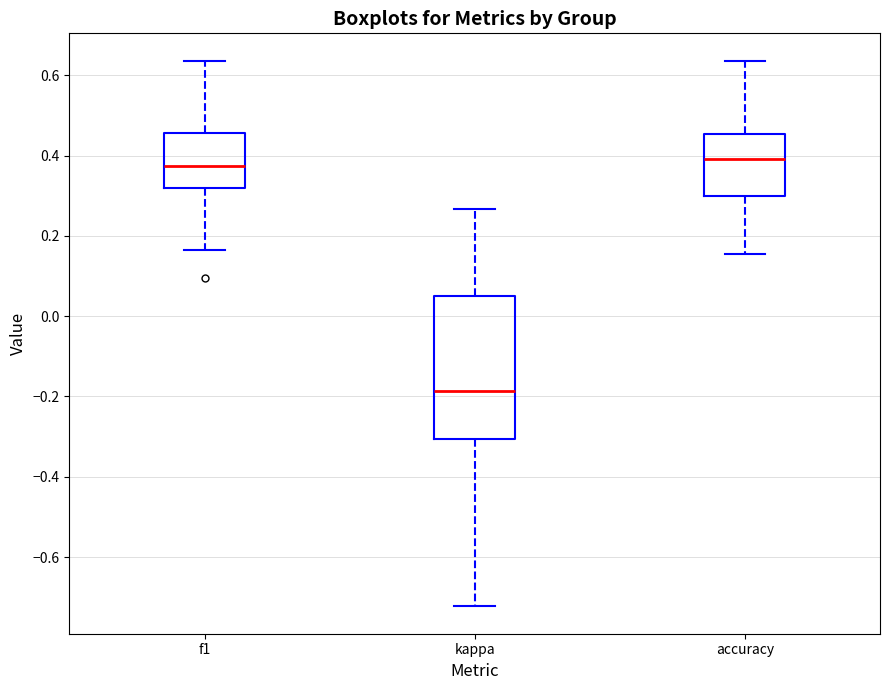

Reading left to right, transcribe this box plot: for each box, give where its median line is, the range the box spans, and where its two whiskers end, as read against the y-axis. The values are not printed on the chart, so give them approximately, as read against the axis.

f1: median 0.38, box 0.32 to 0.46, whiskers 0.16 to 0.64
kappa: median -0.18, box -0.30 to 0.06, whiskers -0.72 to 0.26
accuracy: median 0.40, box 0.30 to 0.46, whiskers 0.16 to 0.64